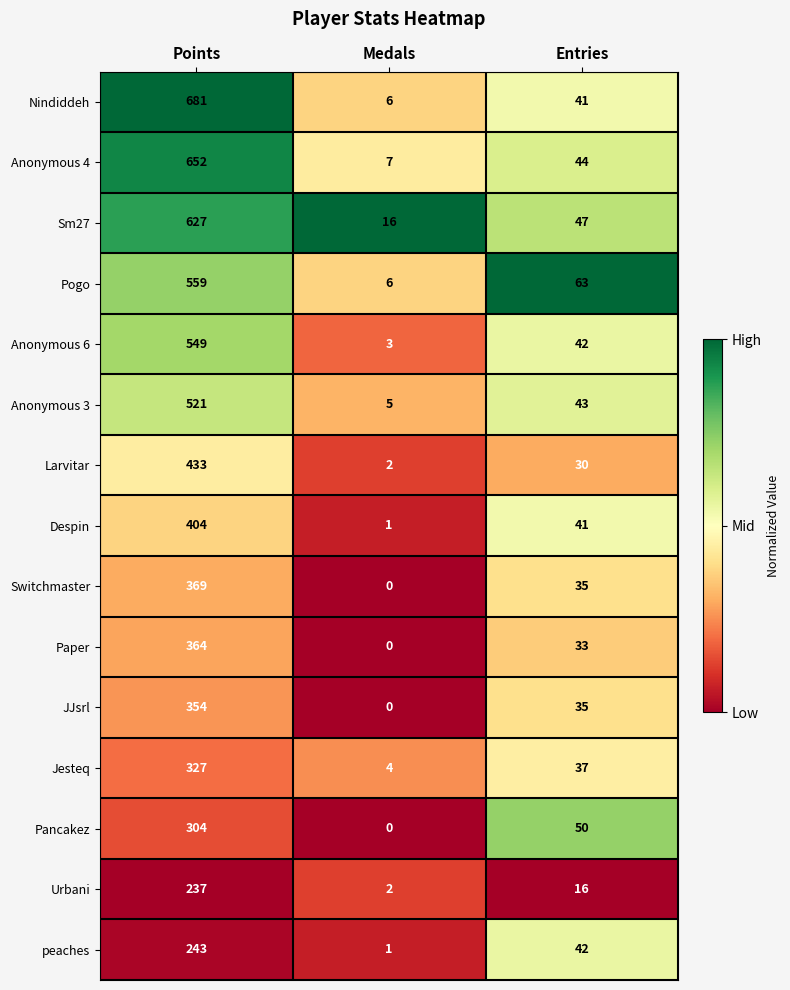

What is the average value of the Anonymous 4 series?

234